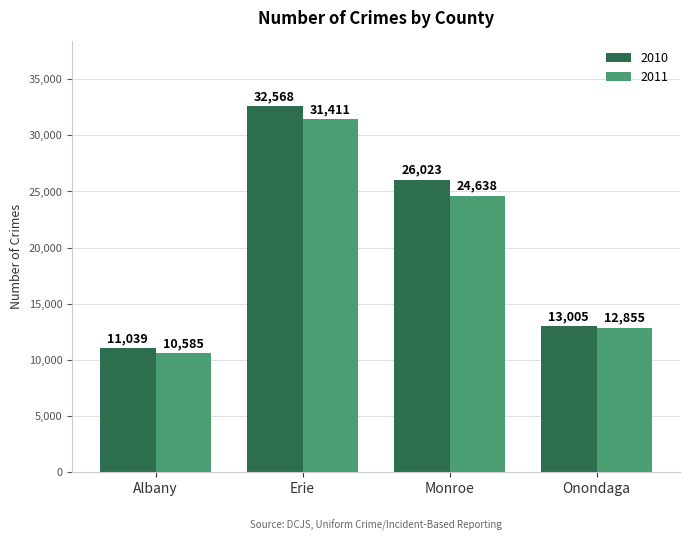

What is the spread (max minus min) of values at Onondaga?

150